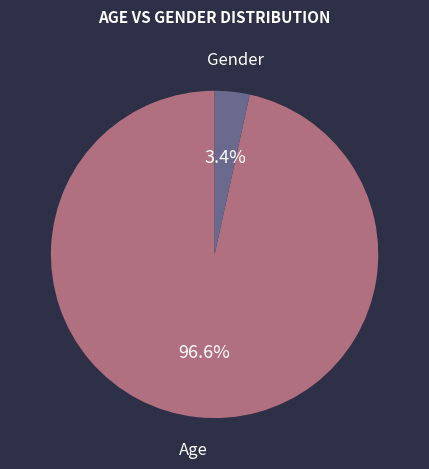

Does any single category account for the majority?

Yes